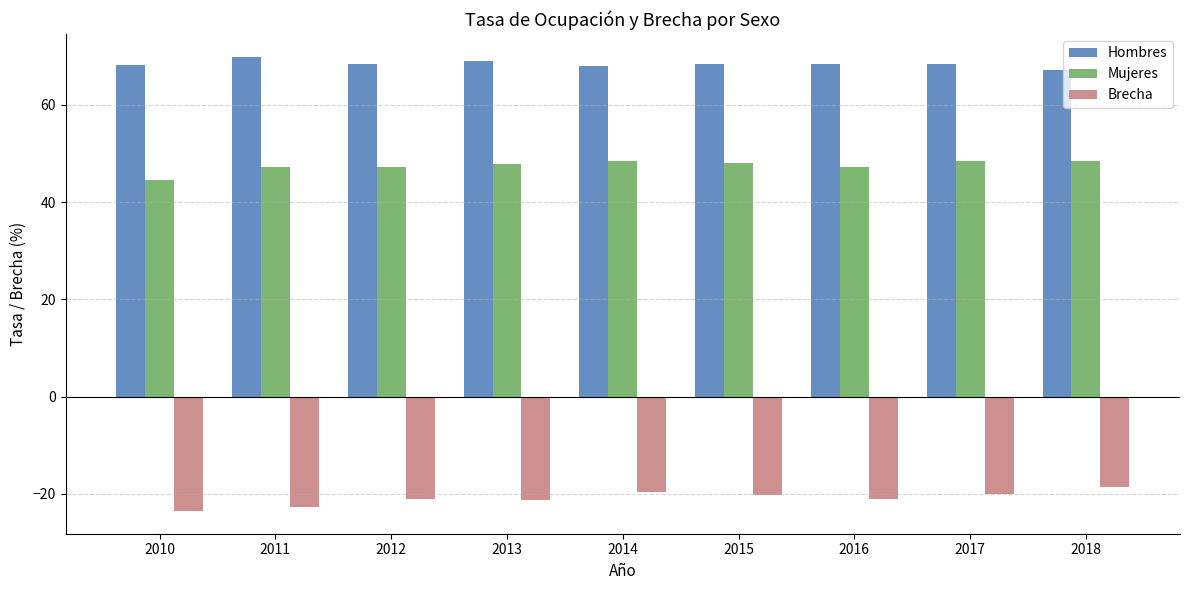

How many series are shown in this chart?

3